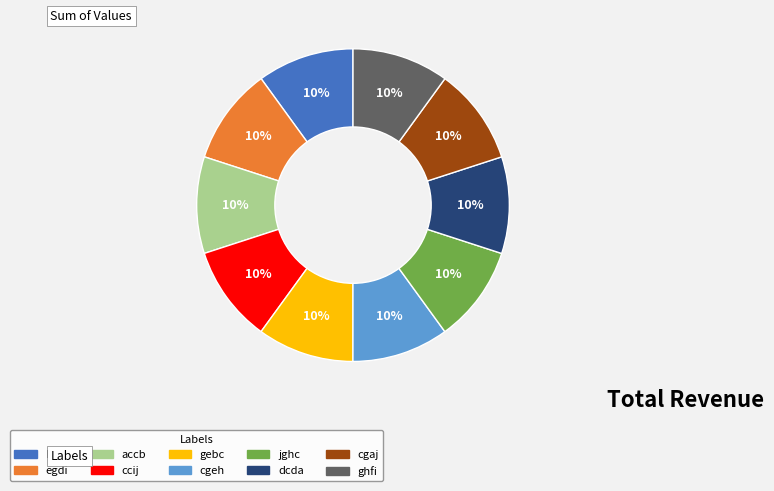

What is the ratio of the value at gebc to the value at ccij?

1.0